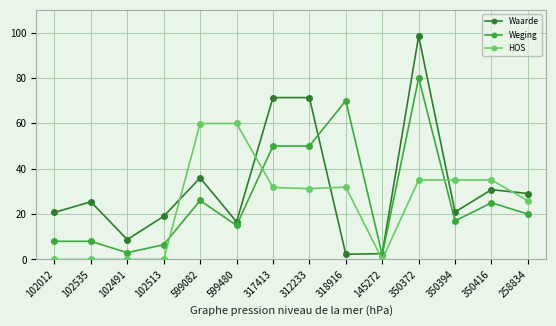

Does the chart display data point markers on the line(s)?

Yes